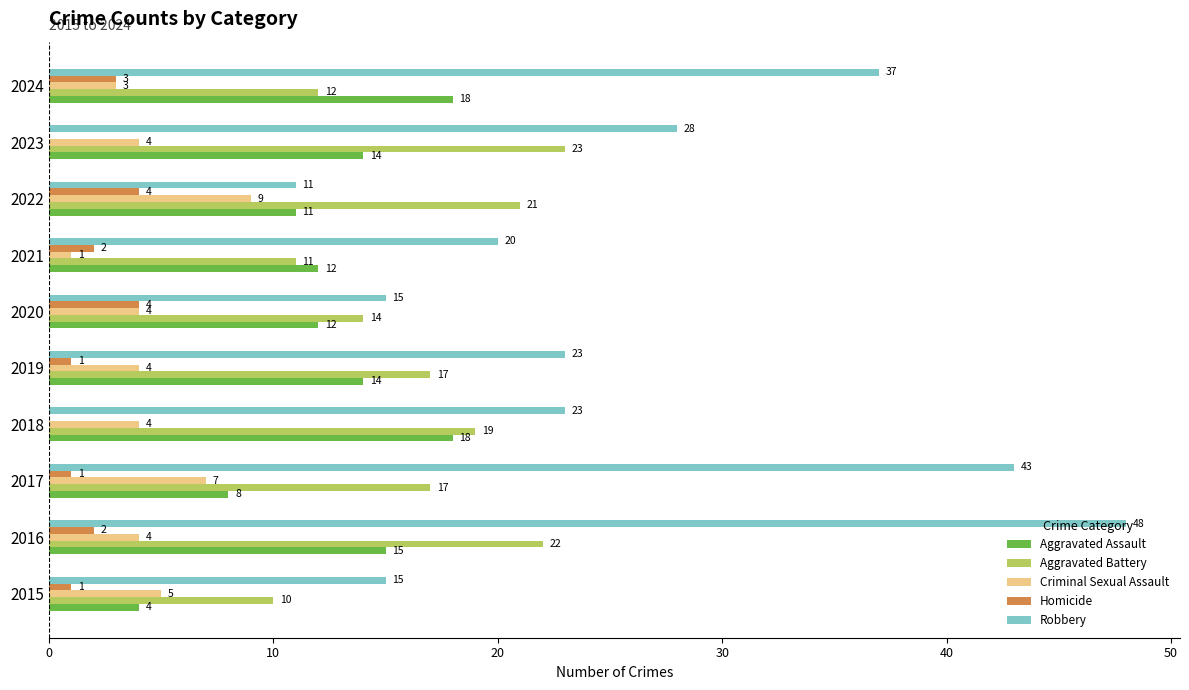

Which series has the widest spread of values?

Robbery